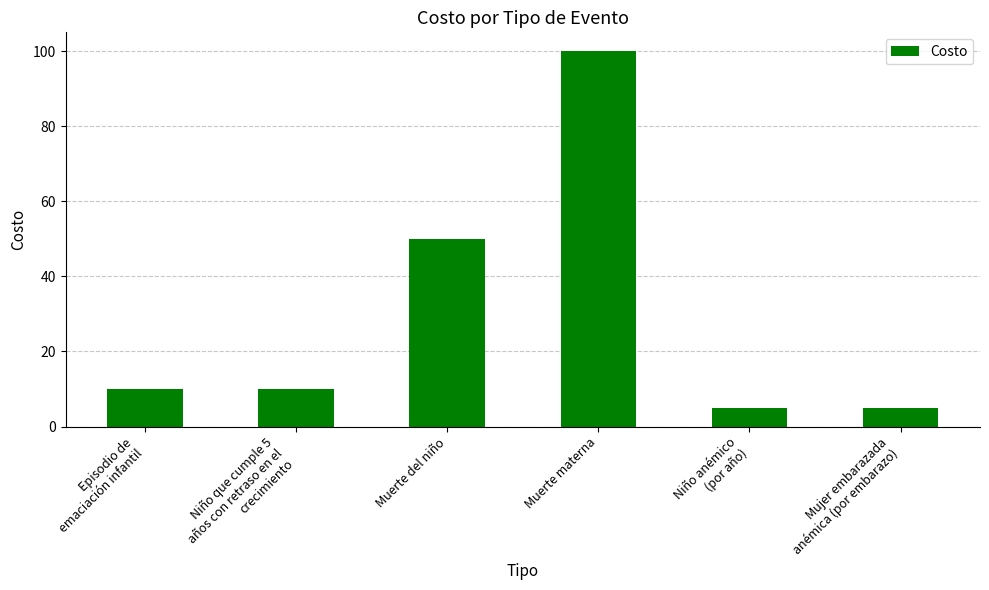

What is the difference between the second highest and second lowest values?

45